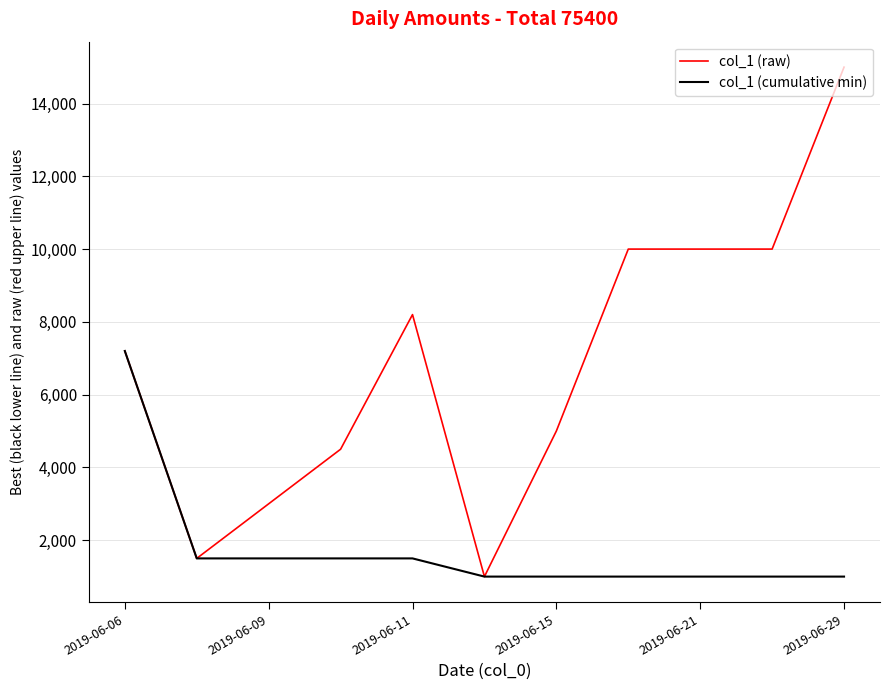

What is the lowest value of the col_1 (raw) series?

1000